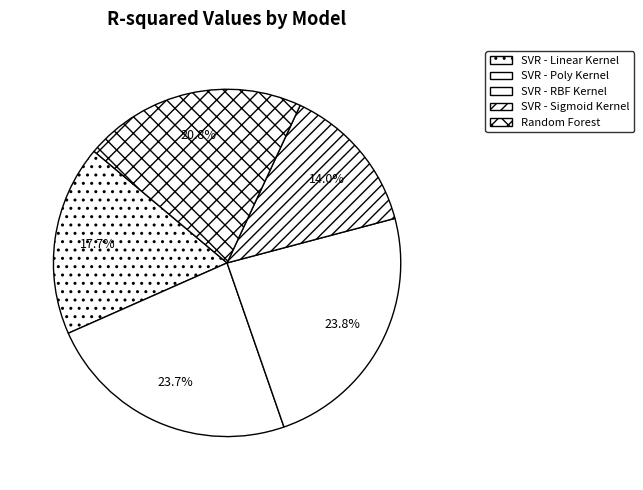

Is there any slice that represents more than half of the pie?

No